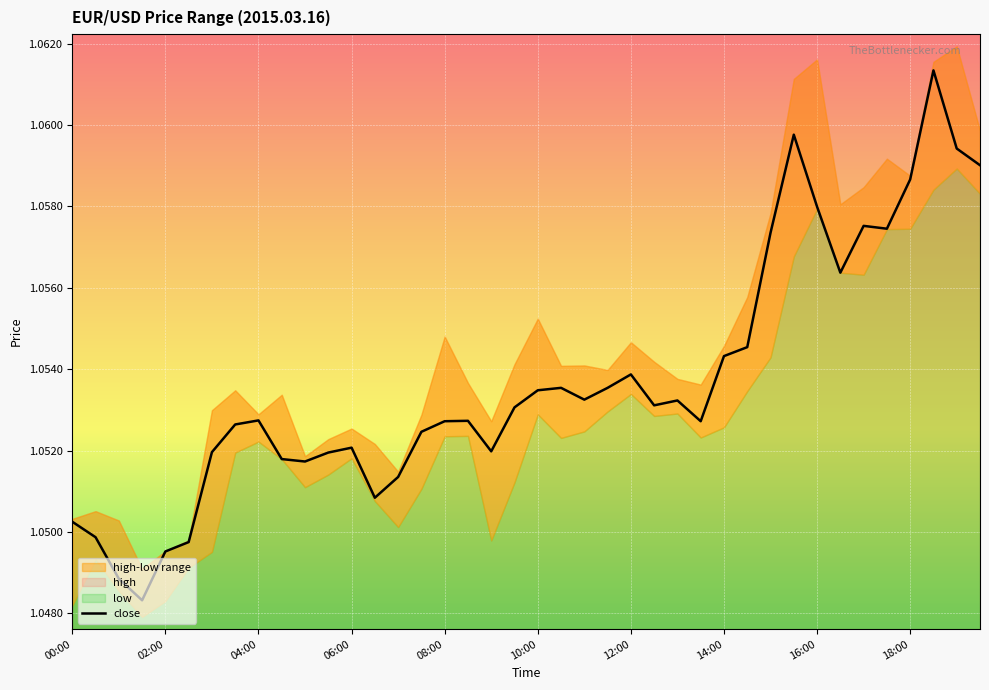

How many interior local peaks (higher than both neighbors) does the data have?

9